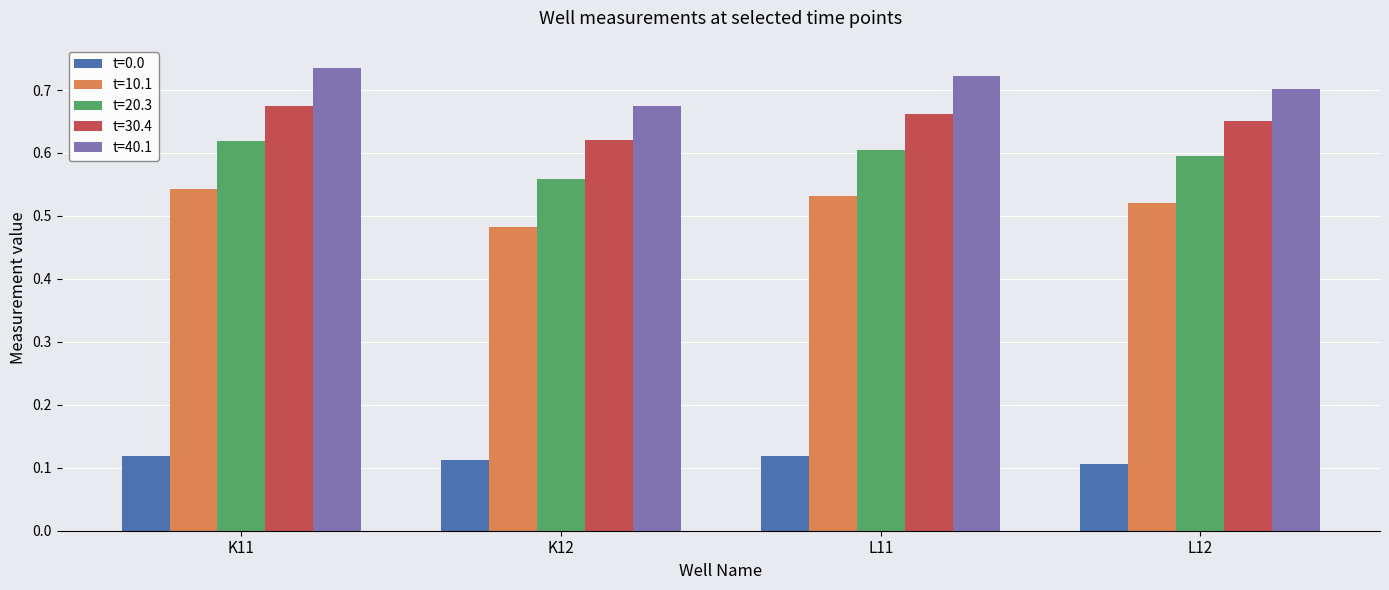

Count the t=30.4 values in the range 0 to 1.

4